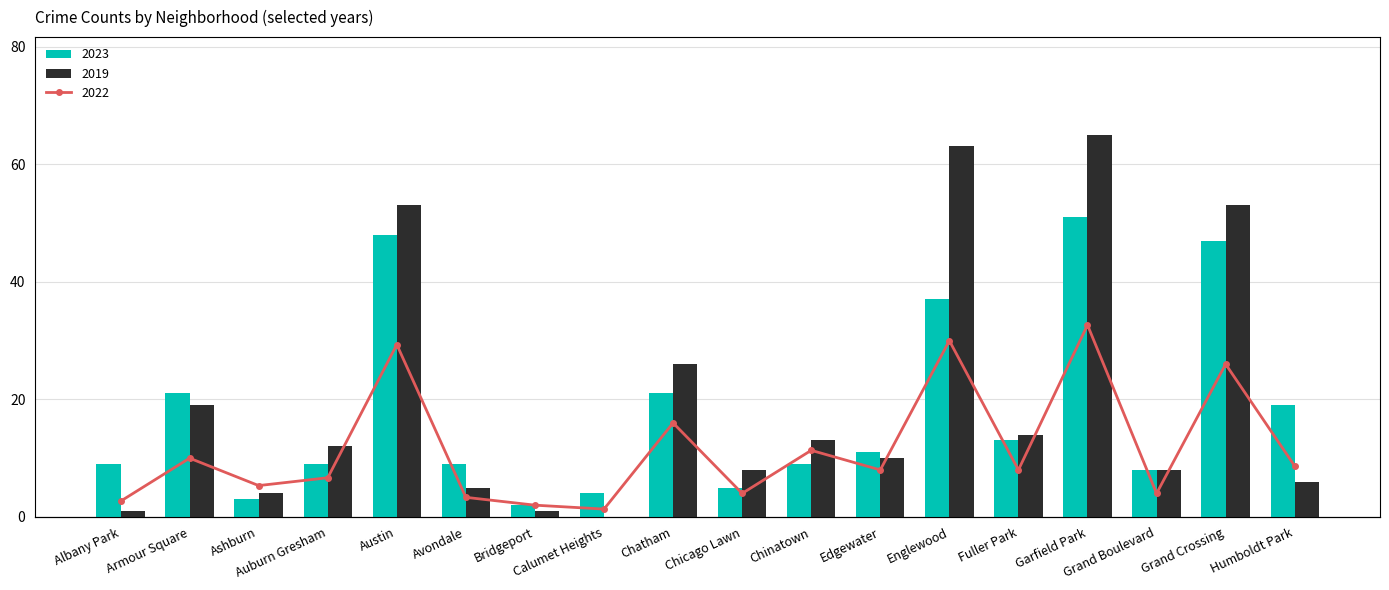

How many data points in 2019 are less than 12?

9